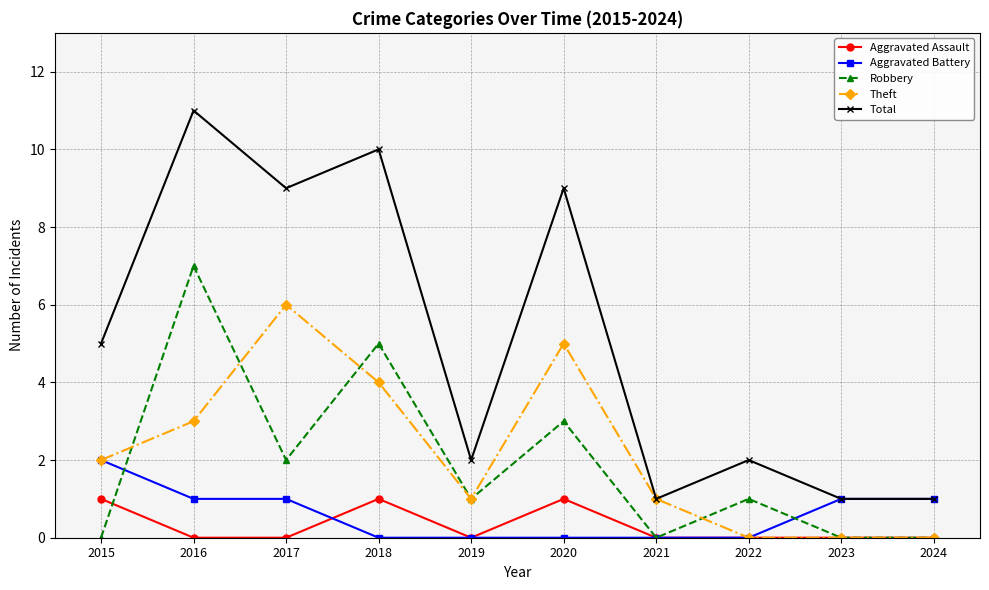

What are all the series names shown in the legend?

Aggravated Assault, Aggravated Battery, Robbery, Theft, Total